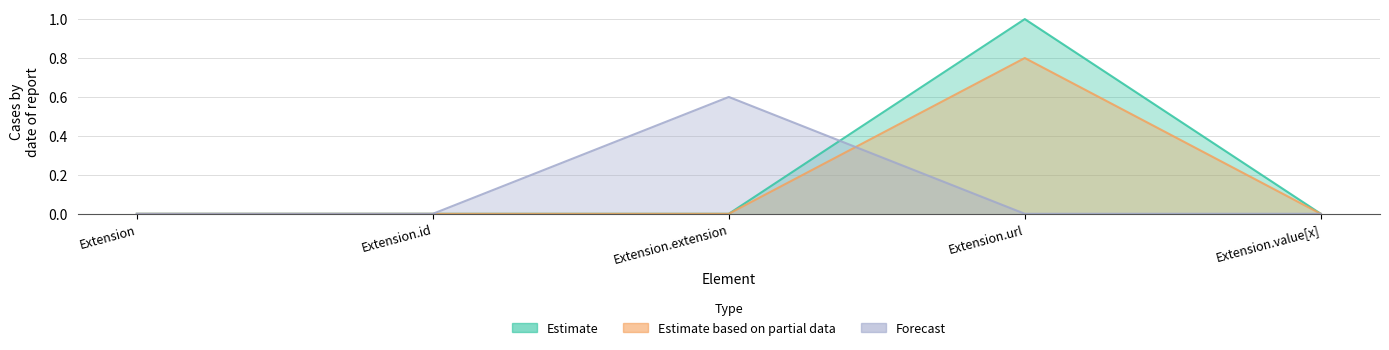

True or false: Estimate based on partial data and Estimate cross at least once.

False